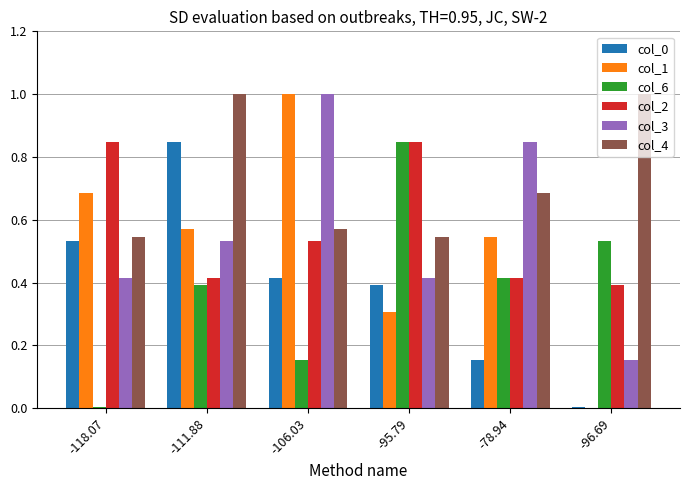

What is the sum of all col_2 values?

3.4